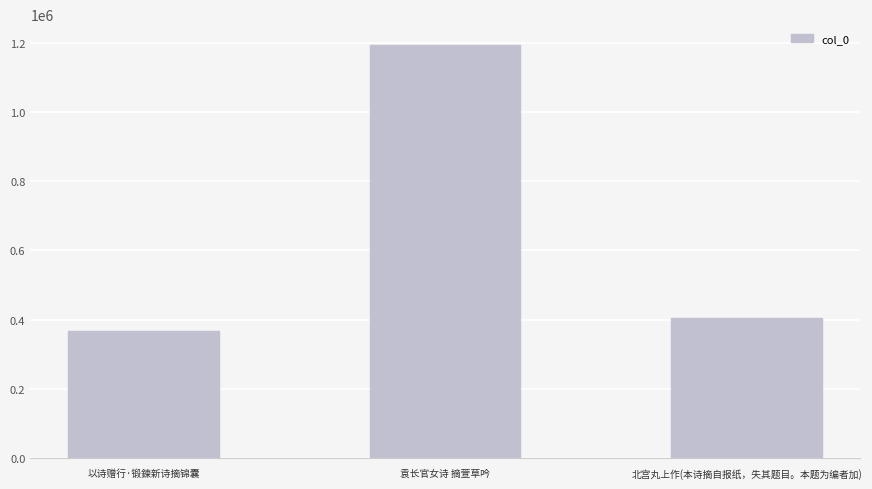

Rank the categories by value from highest to lowest.

袁长官女诗 摘萱草吟, 北宫丸上作(本诗摘自报纸，失其题目。本题为编者加), 以诗赠行·锻鍊新诗摘锦囊